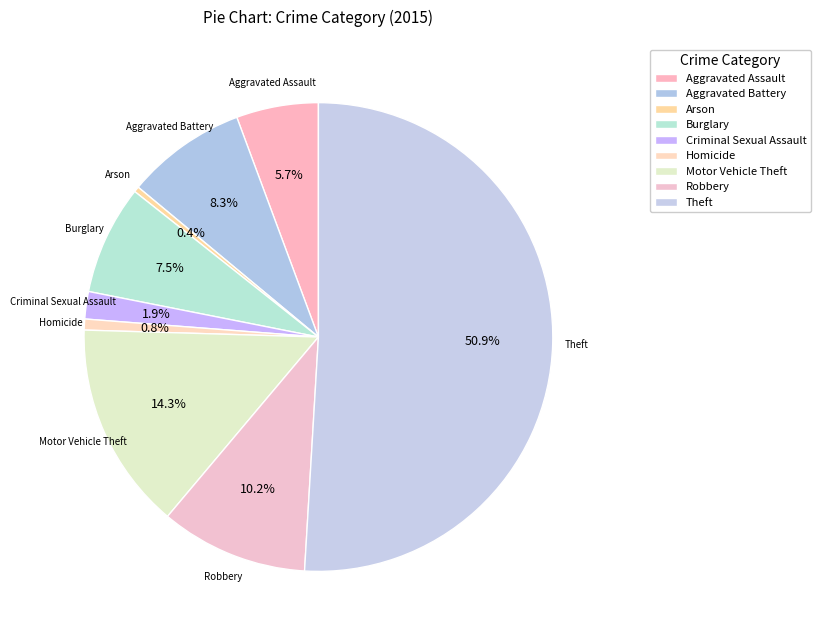

Count the number of slices in the pie.

9